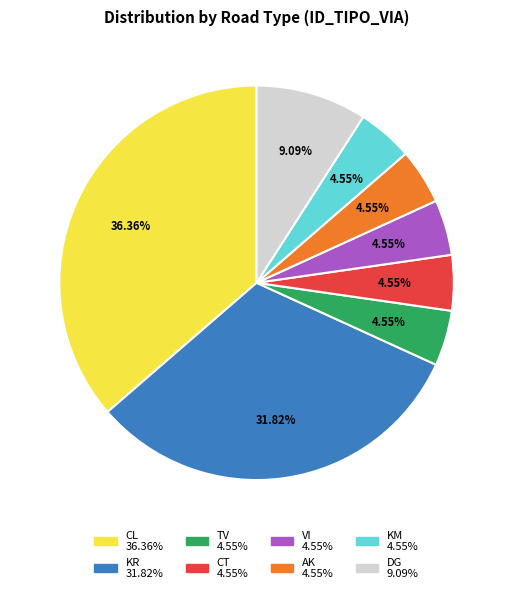

Does AK represent more than half of the total?

No